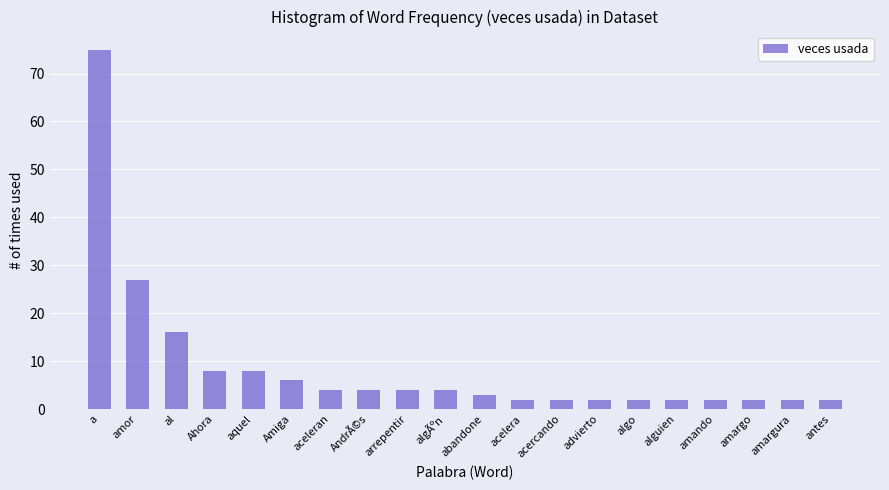

What is the difference between the second highest and second lowest values?

25